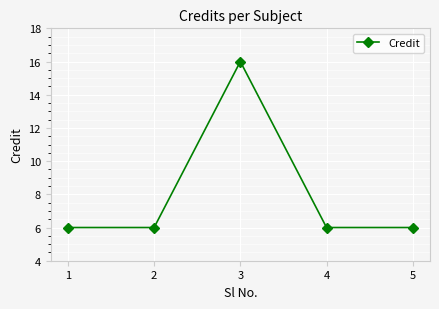

True or false: the data shows 10 at 4.

False